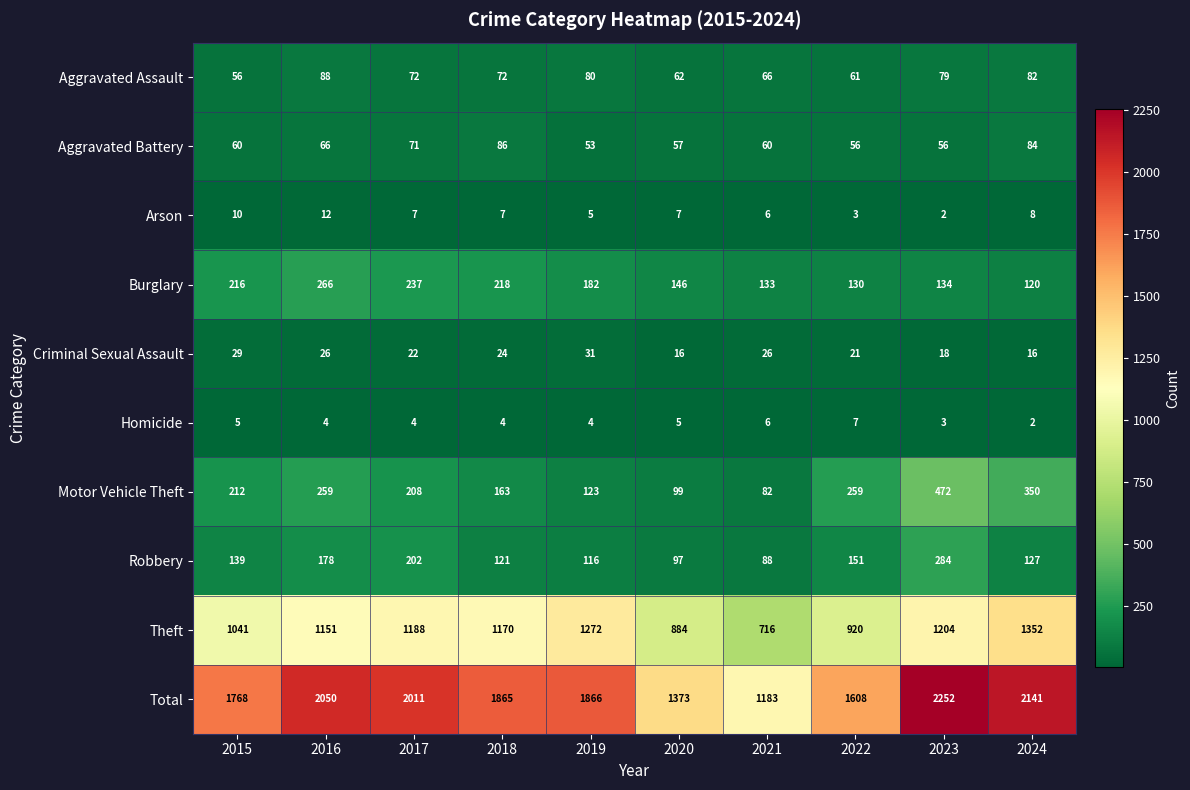

Where does the Aggravated Assault series first go above 72?

2016